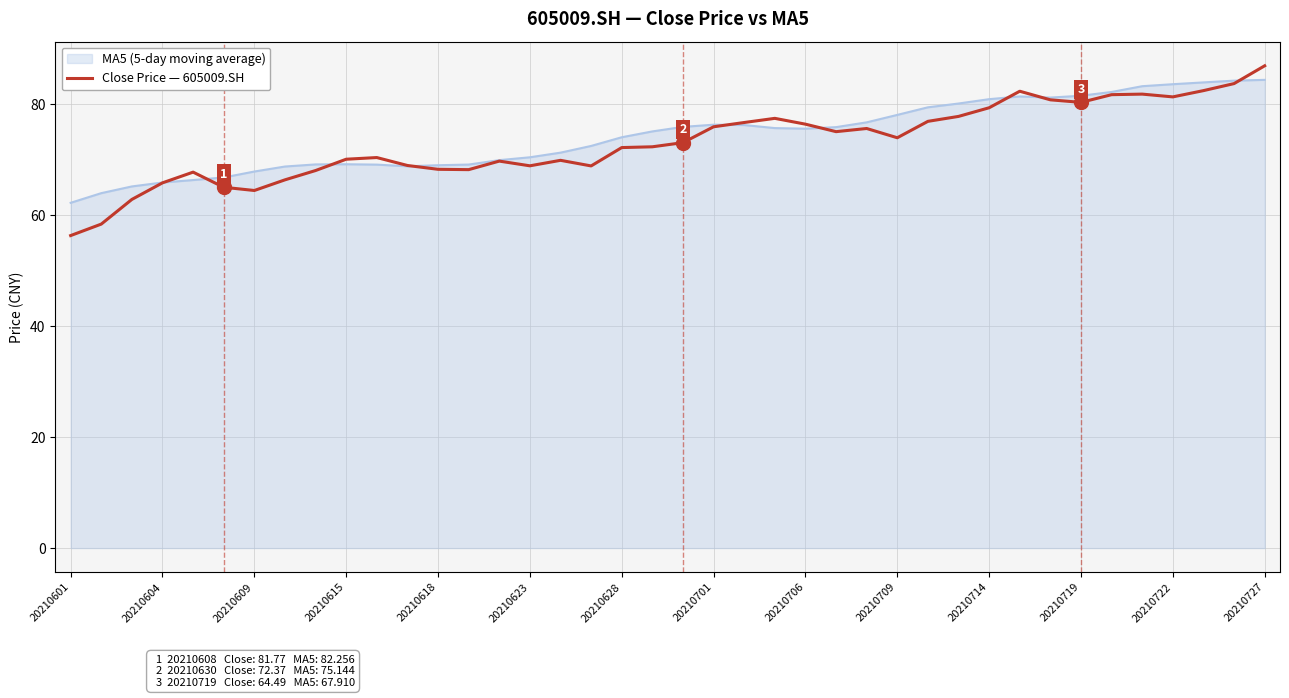

What is the minimum value shown in the chart?

56.4